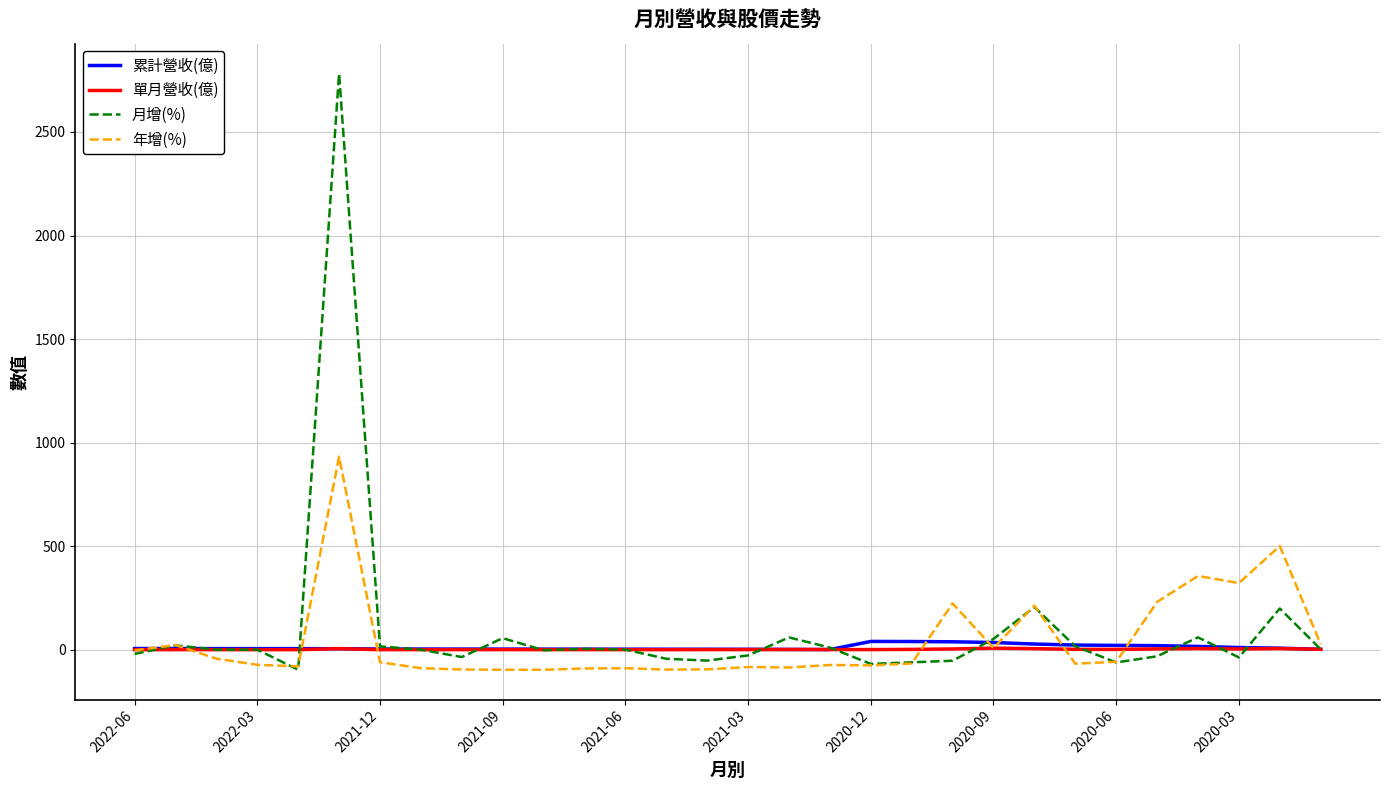

What are all the series names shown in the legend?

累計營收(億), 單月營收(億), 月增(%), 年增(%)